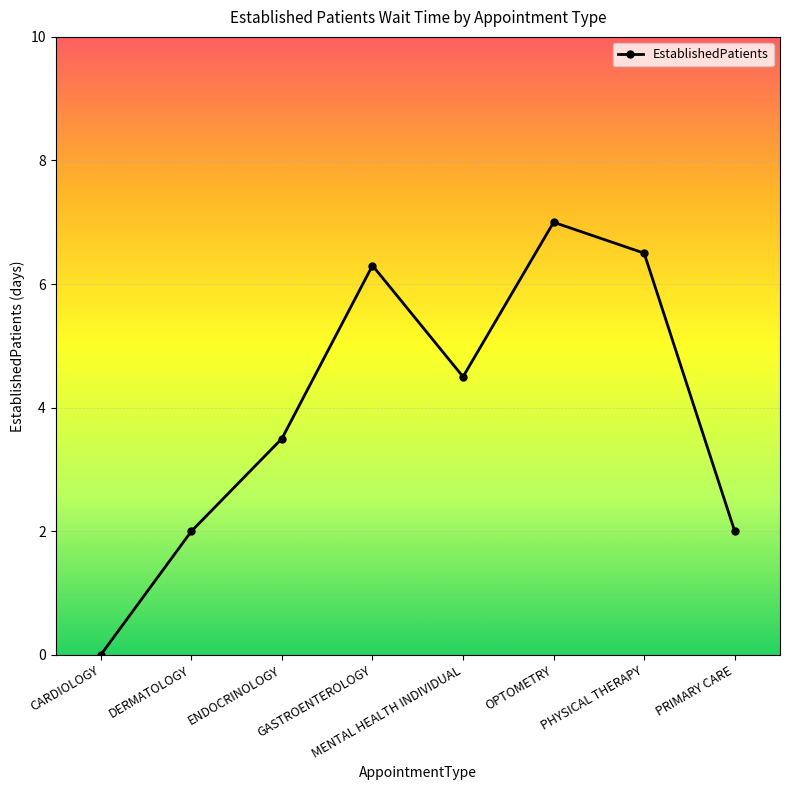

Reading left to right, list all the values displayed in this chart.

CARDIOLOGY=0.0	DERMATOLOGY=2.0	ENDOCRINOLOGY=3.5	GASTROENTEROLOGY=6.3	MENTAL HEALTH INDIVIDUAL=4.5	OPTOMETRY=7.0	PHYSICAL THERAPY=6.5	PRIMARY CARE=2.0